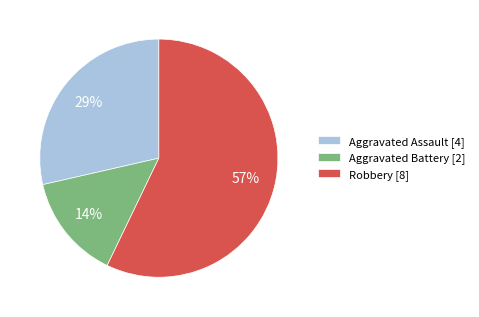

To the nearest percent, what is the average slice percentage?

33%